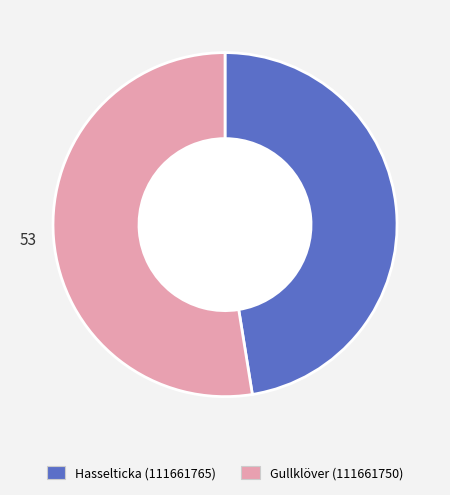

What is the largest slice in the pie chart?

Gullklöver (111661750)